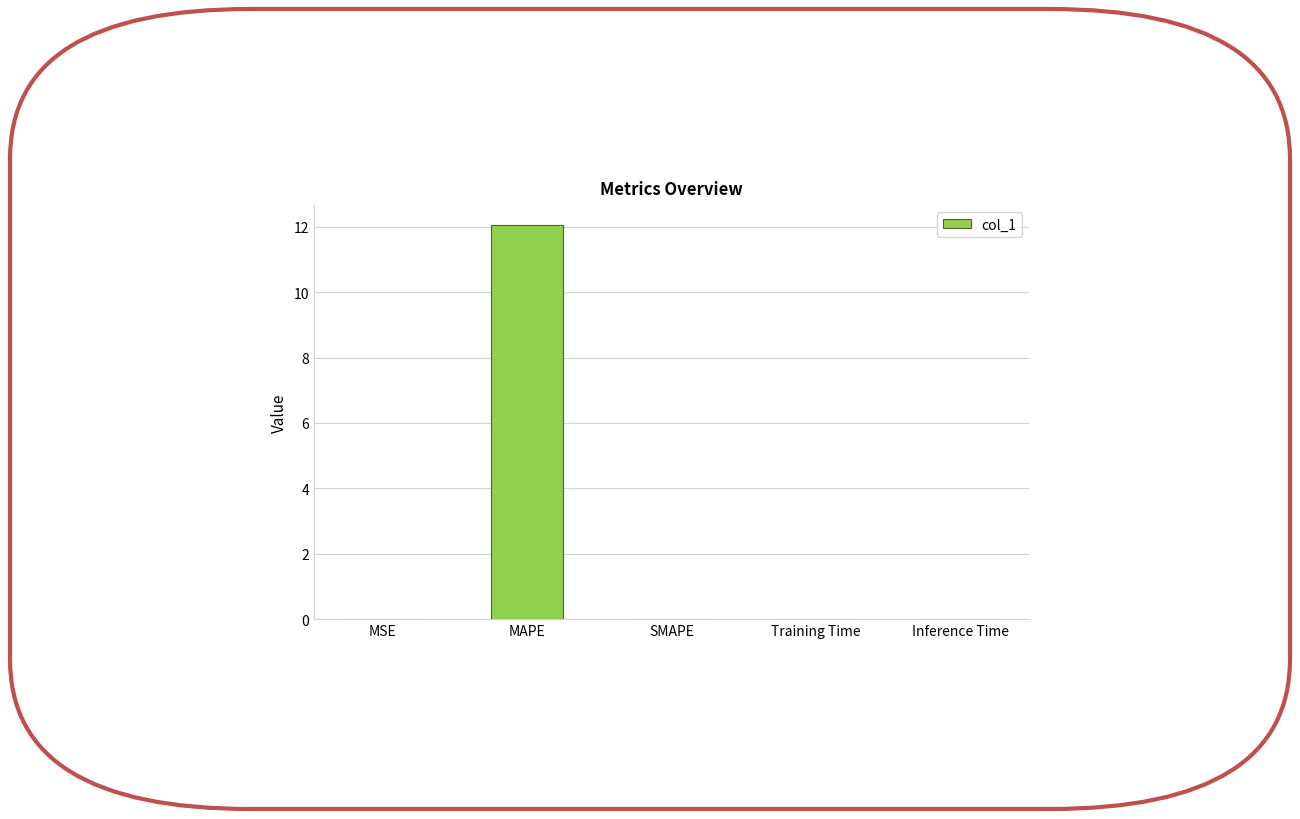

True or false: the data shows 0.0 at SMAPE.

True